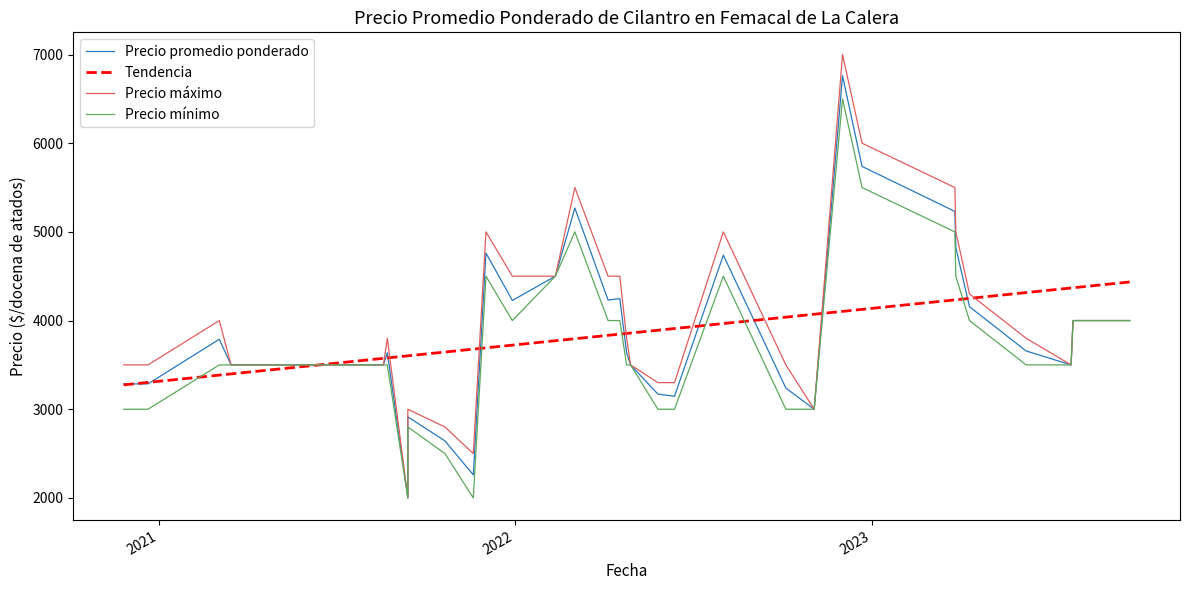

How many lines are shown in the chart?

4